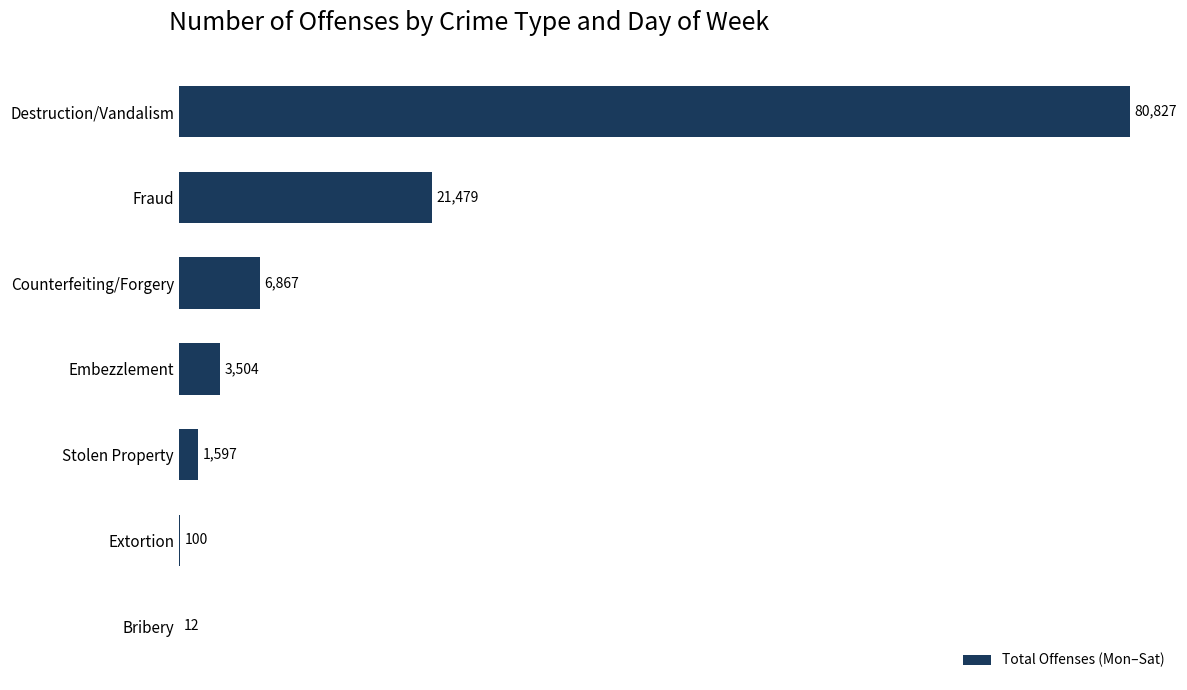

Reading top to bottom, transcribe all the data shown in this chart.

Destruction/Vandalism=80827	Fraud=21479	Counterfeiting/Forgery=6867	Embezzlement=3504	Stolen Property=1597	Extortion=100	Bribery=12